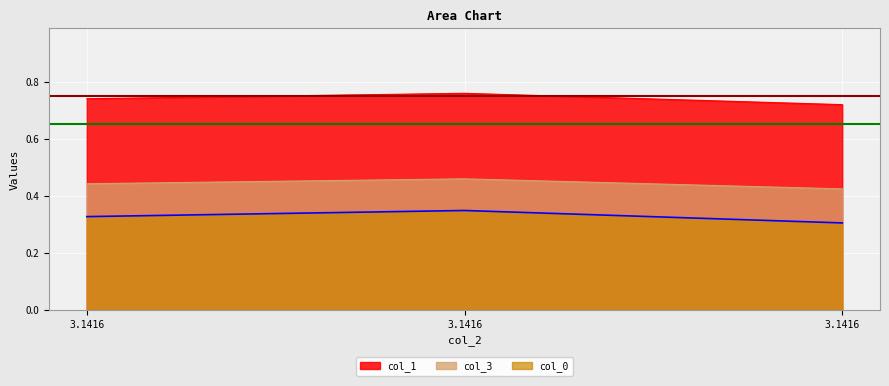

What value does the col_0 series have at 3.1416?

0.3